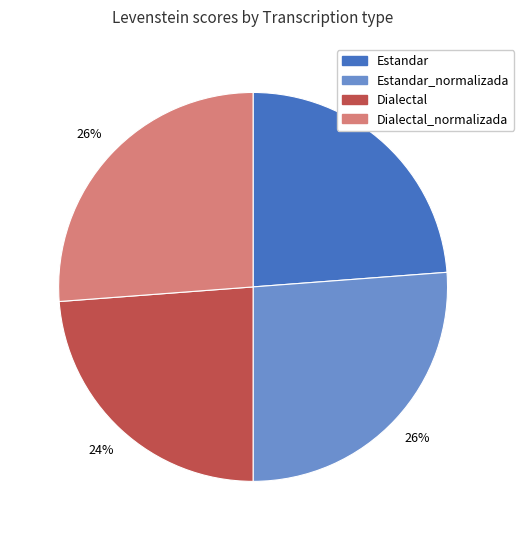

To the nearest percent, what is the difference between the largest and smallest slice percentages?

2%